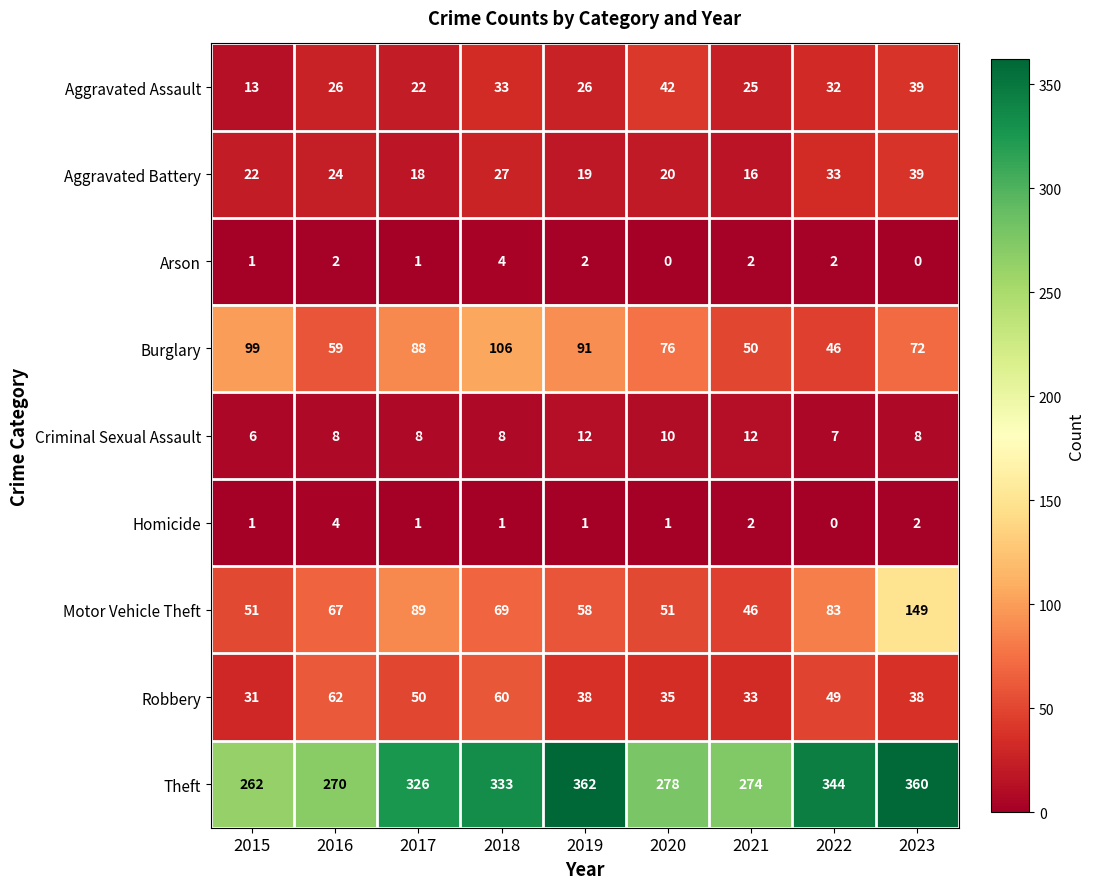

Which series has the widest spread of values?

Motor Vehicle Theft